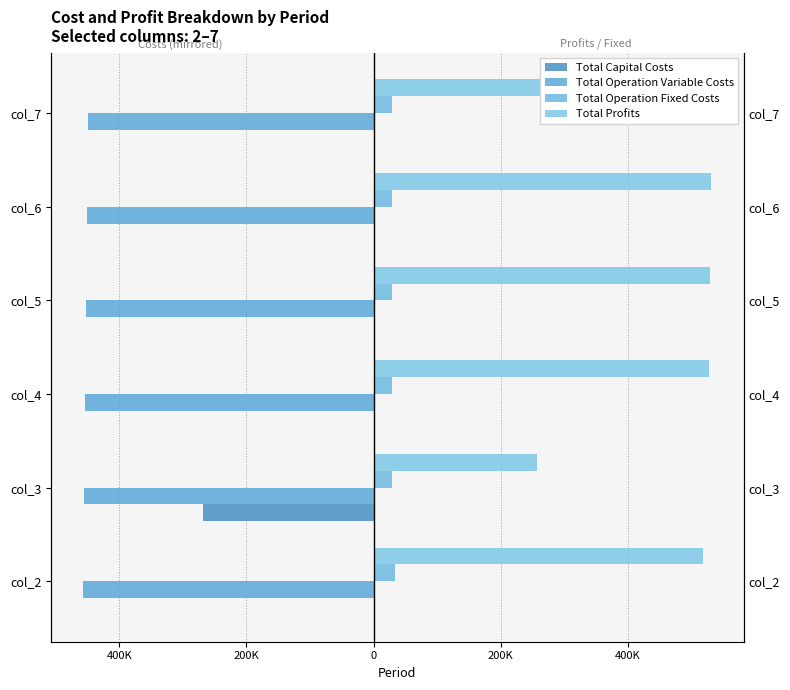

Is the value of Total Operation Variable Costs at col_5 greater than the value of Total Profits at col_4?

No